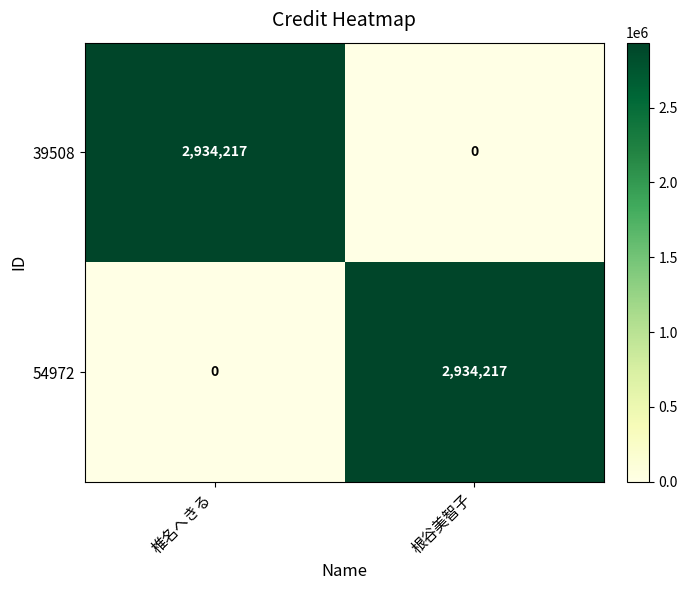

What is the spread (max minus min) of values at 椎名へきる?

2934217